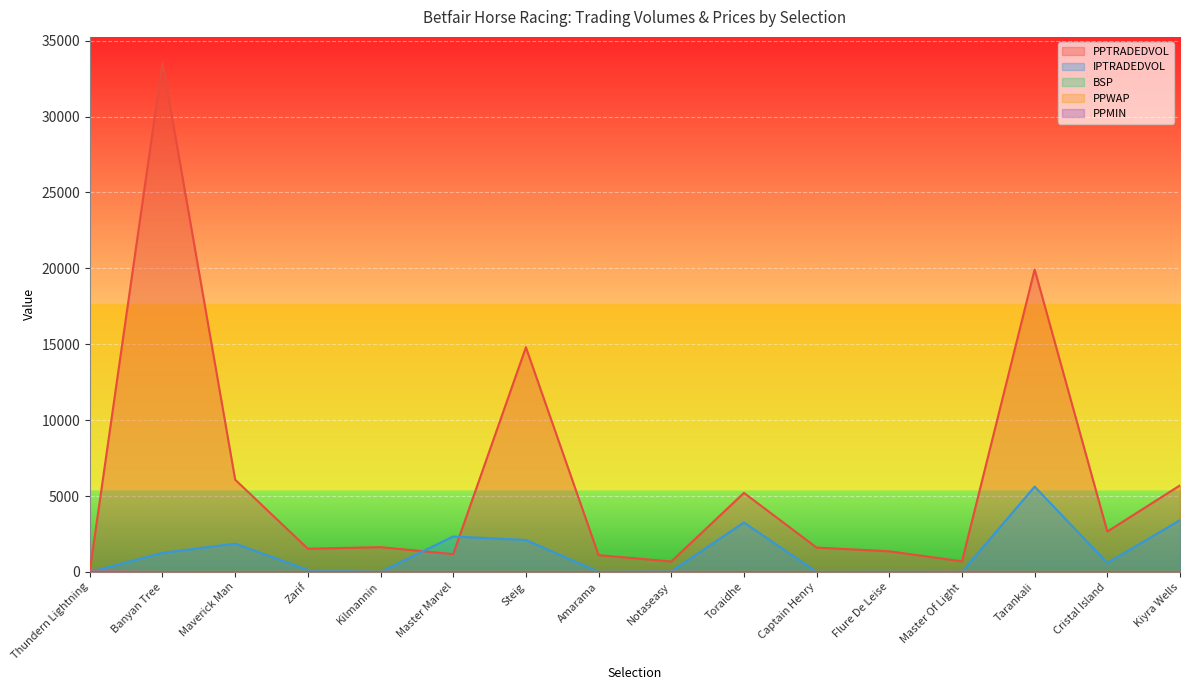

What is the difference between the highest and lowest values at Flure De Leise?

1354.3